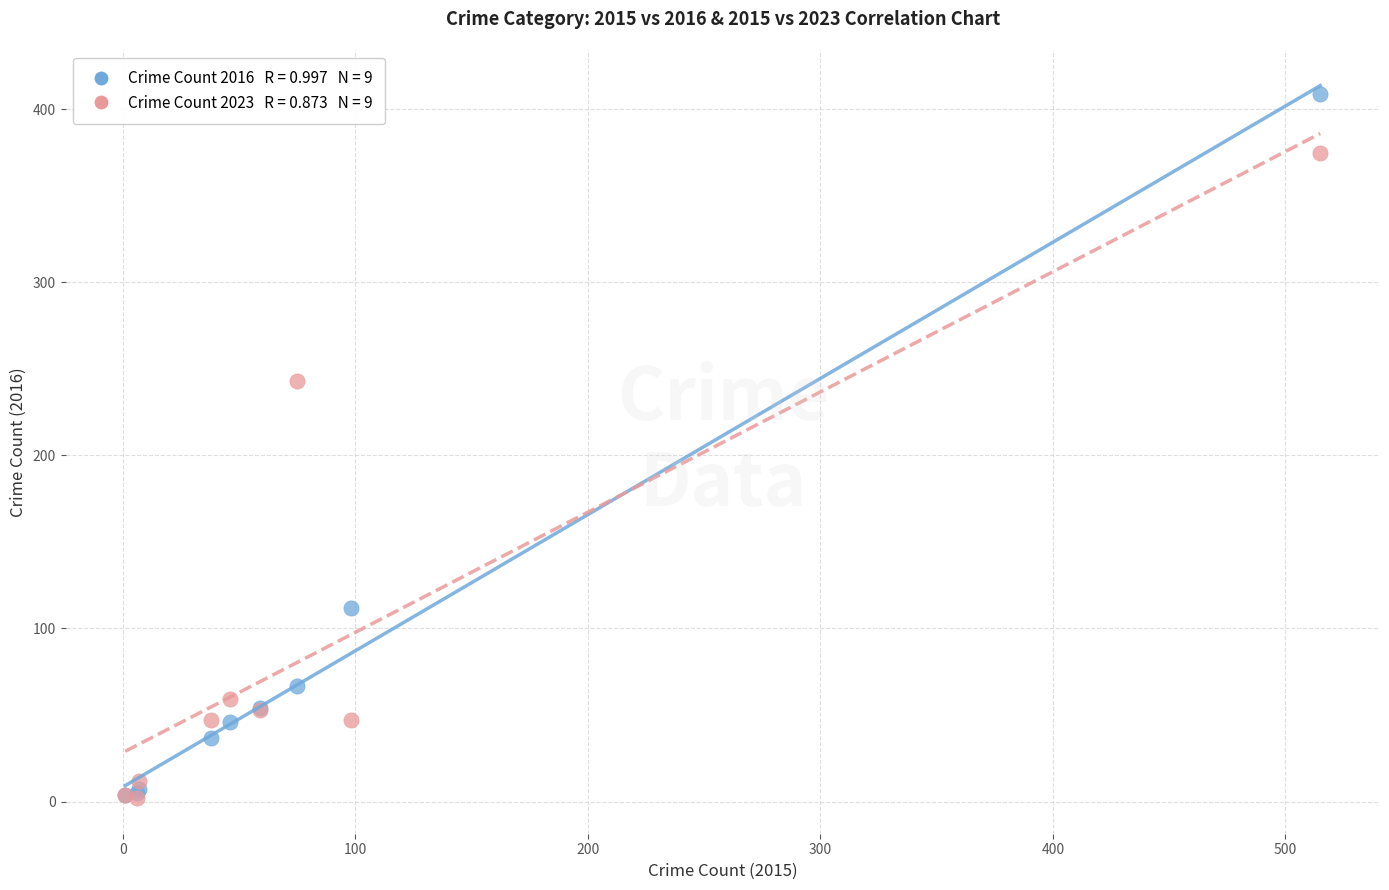

Across all series, what Y value is closest to 205?

243